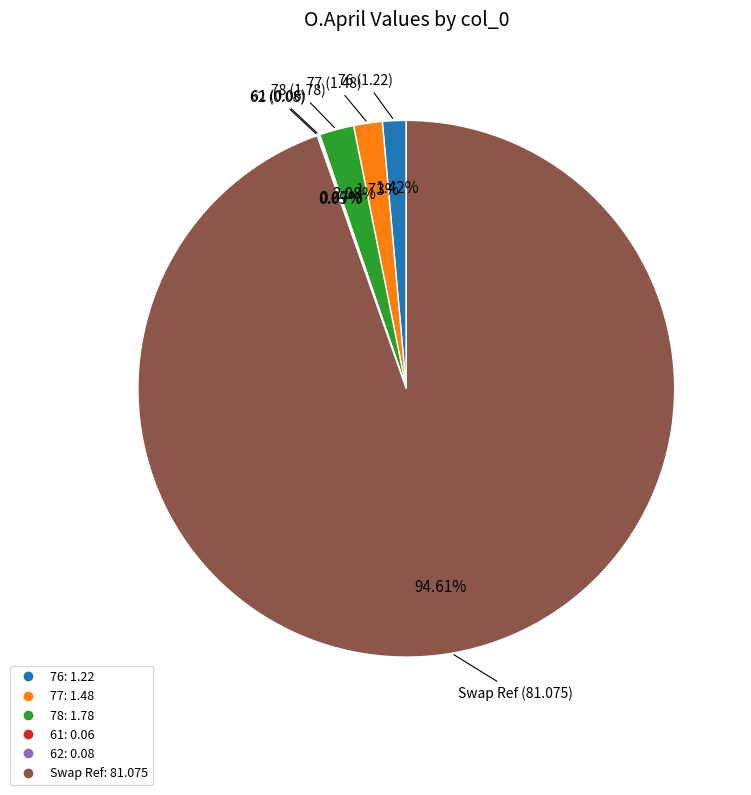

Which slice represents more than half of the pie?

Swap Ref